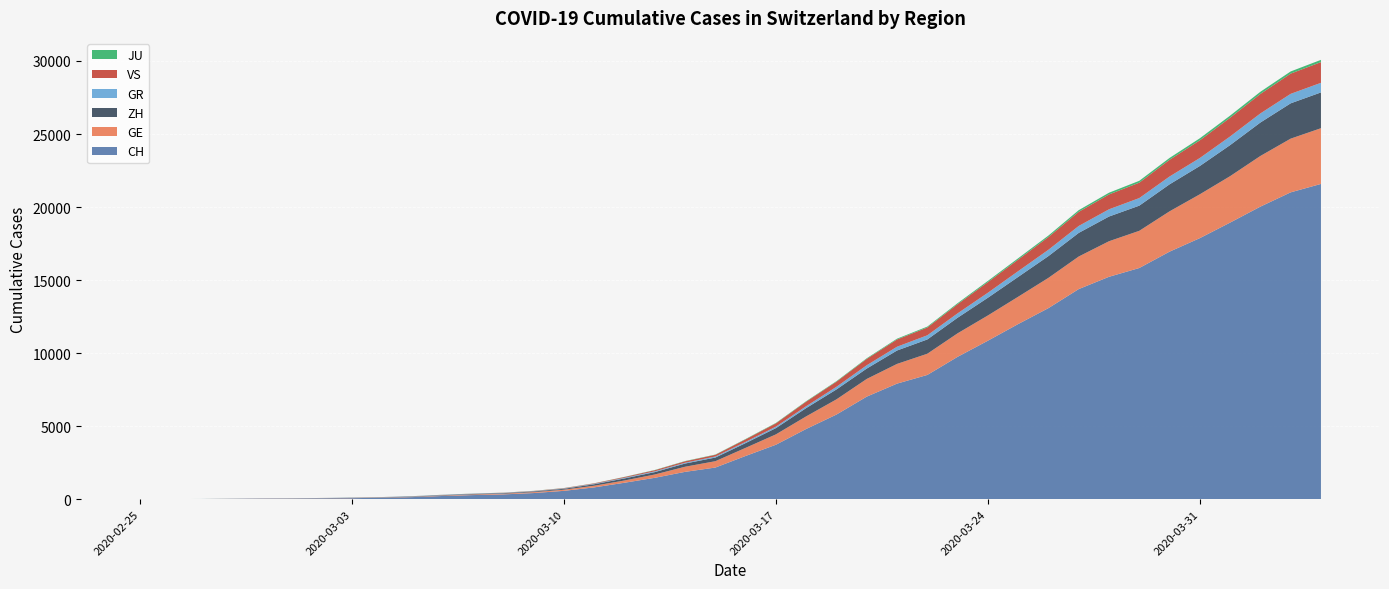

Reading right to left, transcribe all the data shown in this chart.

CH: 21582	21006	20029	18935	17871	16946	15826	15224	14383	13080	11989	10849	9745	8505	7911	7021	5794	4807	3727	2959	2165	1870	1463	1125	807	570	419	327	280	219	142	97	69	50	36	30	20	8	4	0
GE: 3815	3677	3468	3179	3002	2760	2546	2435	2230	2072	1869	1728	1610	1452	1349	1211	1041	863	710	556	435	351	227	155	114	80	60	45	43	30	20	16	14	11	10	9	5	1	1	0
ZH: 2451	2418	2290	2126	1937	1849	1723	1691	1617	1490	1358	1213	1067	978	919	711	679	568	429	326	250	218	163	140	101	62	49	40	34	29	23	15	13	10	7	6	2	2	0	0
GR: 657	649	622	592	547	535	519	495	474	433	393	343	300	284	258	226	182	128	101	84	71	56	53	43	31	22	18	18	17	16	14	12	9	9	6	6	6	2	2	0
VS: 1418	1385	1334	1282	1211	1144	1055	1017	968	874	793	728	628	535	498	436	349	312	225	172	115	98	76	53	30	22	17	12	7	6	5	4	3	3	2	1	1	0	0	0
JU: 154	149	149	145	140	128	127	119	114	100	92	82	69	61	54	44	36	32	29	25	19	18	17	12	7	7	7	5	5	4	4	2	2	1	1	1	1	1	0	0